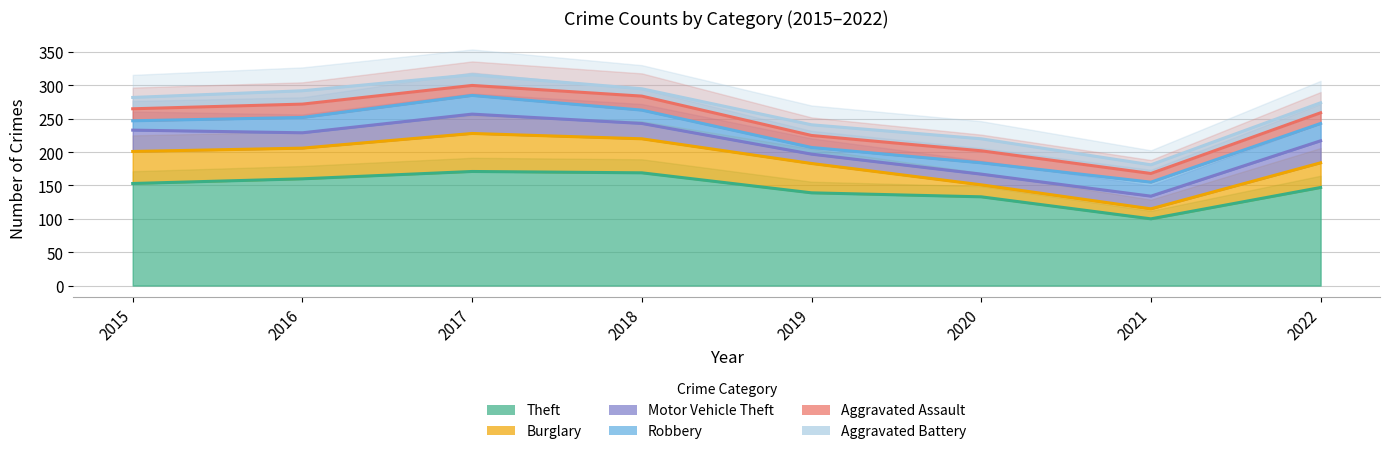

What is the sum of the Burglary values at 2020 and 2022?

335